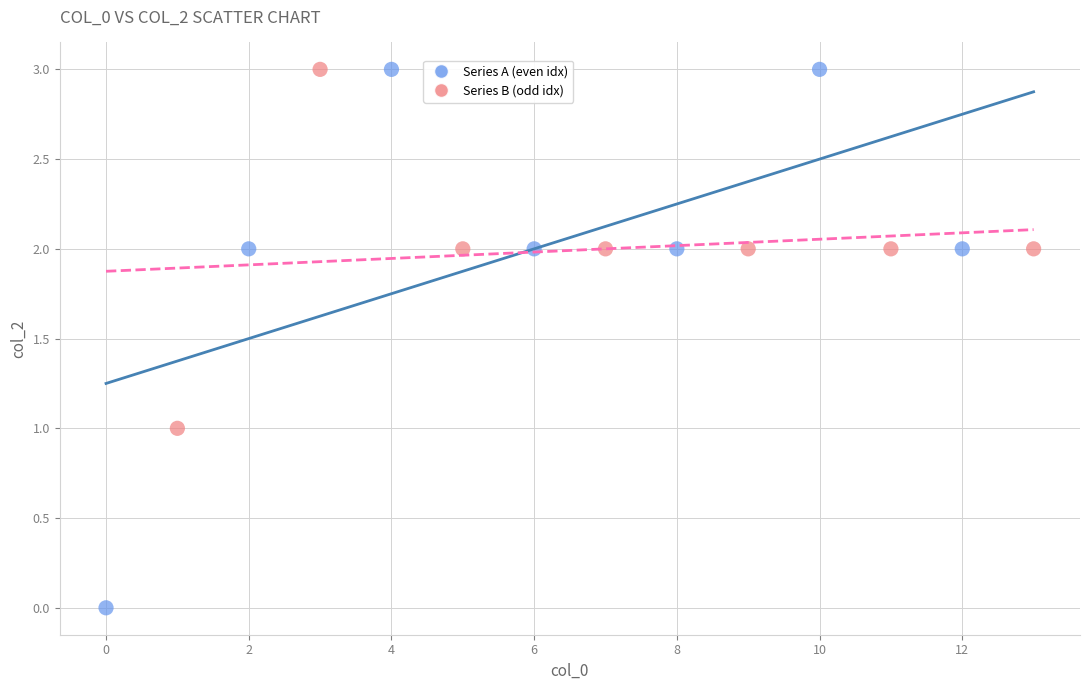

Which series has the largest Y range (max minus min)?

Series A (even idx)